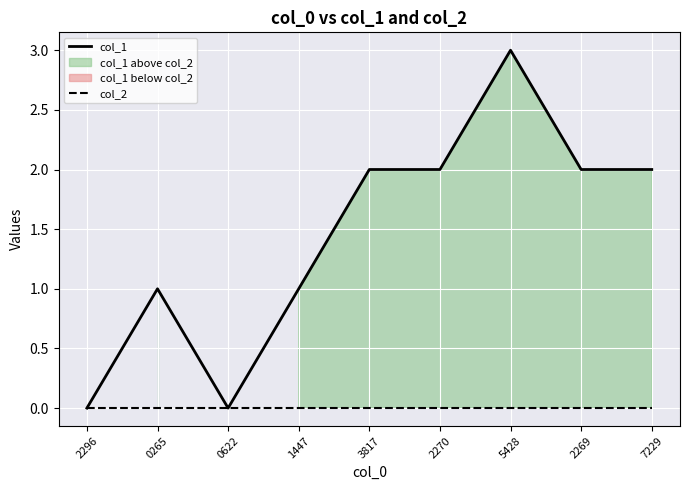

Where is col_2 nearest to the value 0?

2296